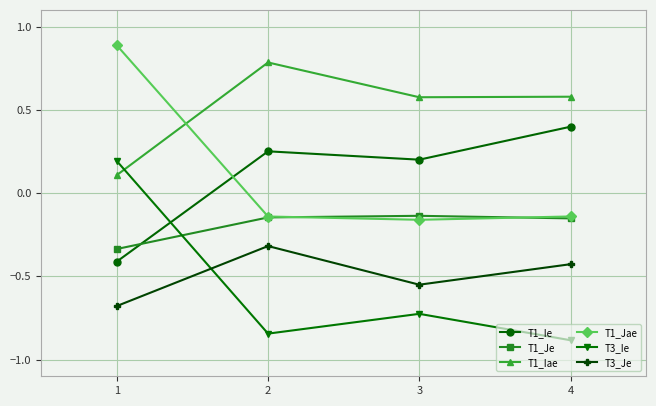

Which series has the widest spread of values?

T3_Ie